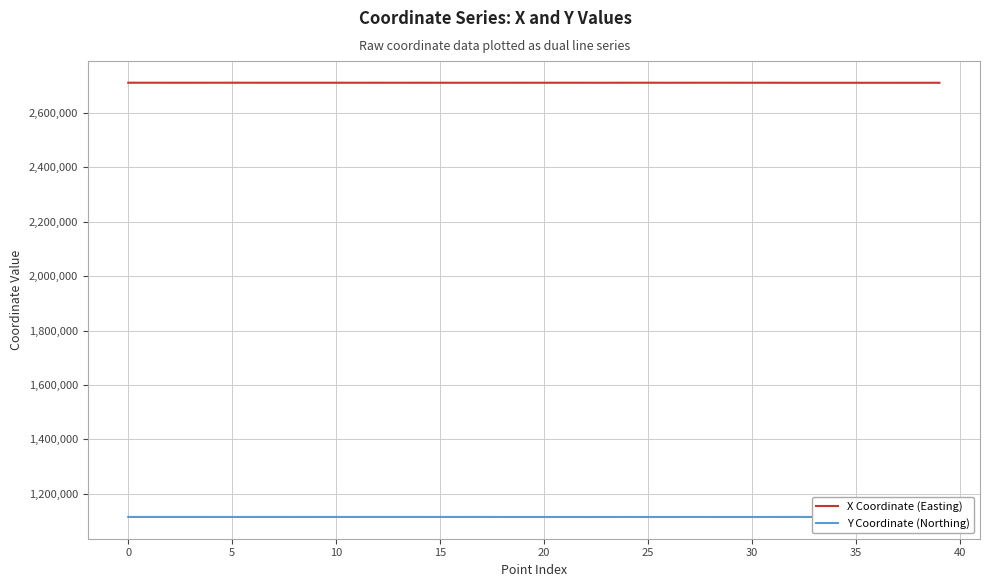

What is the difference between the highest and lowest values at 38?

1595063.2